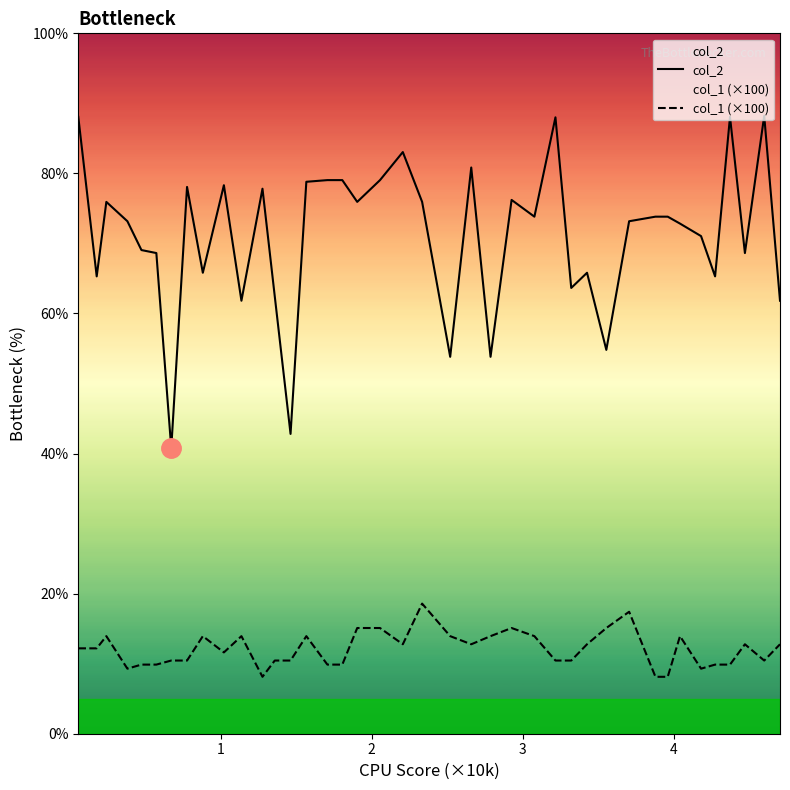

What is the smallest value displayed?

8.1